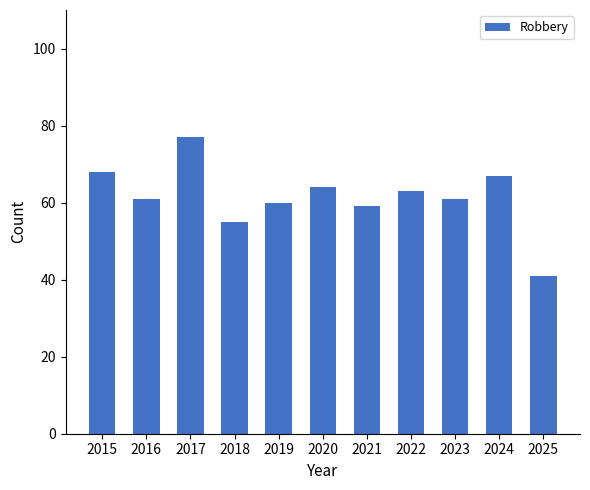

How many data points does each series have?

11